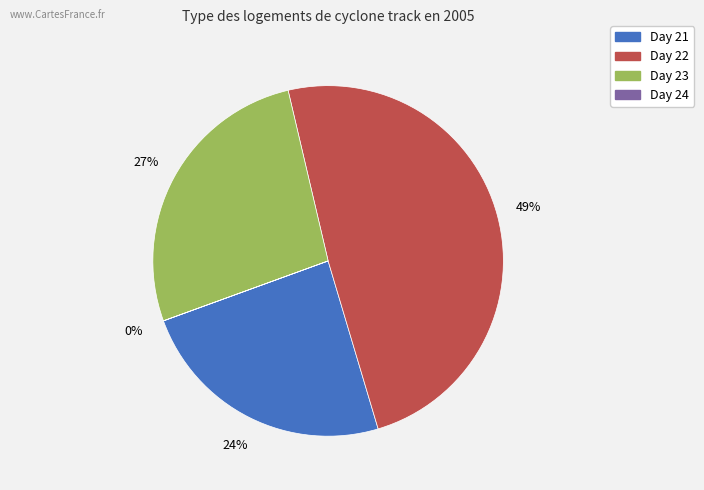

To the nearest percent, what is the difference between the largest and smallest slice percentages?

49%